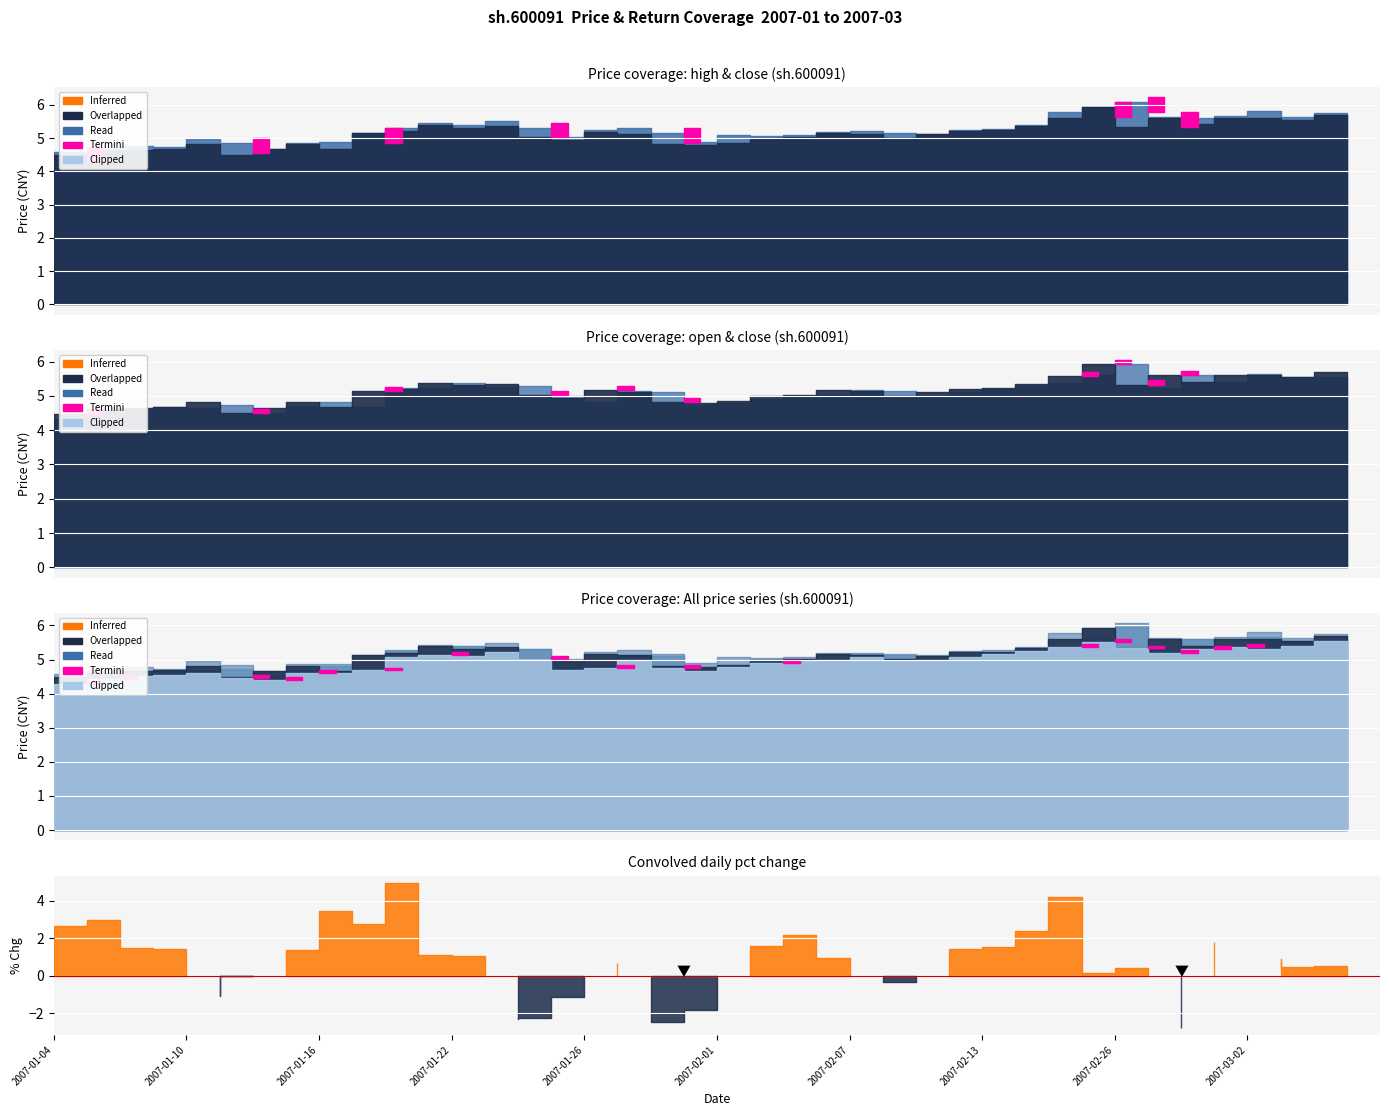

How many interior local valleys does the close series have?

9